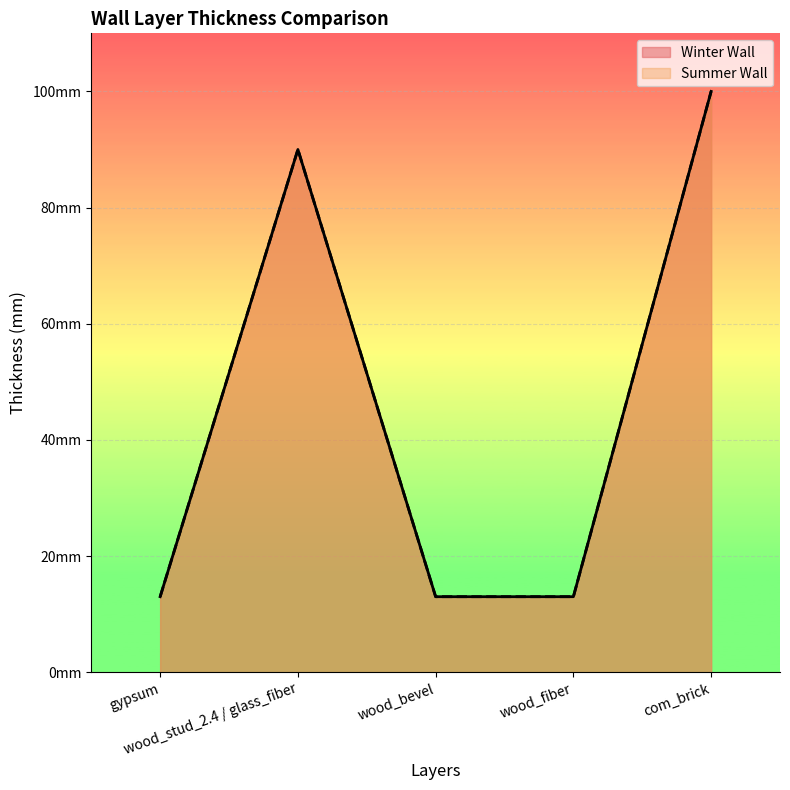

True or false: Winter Wall has more than 1 points higher than both neighbors.

False